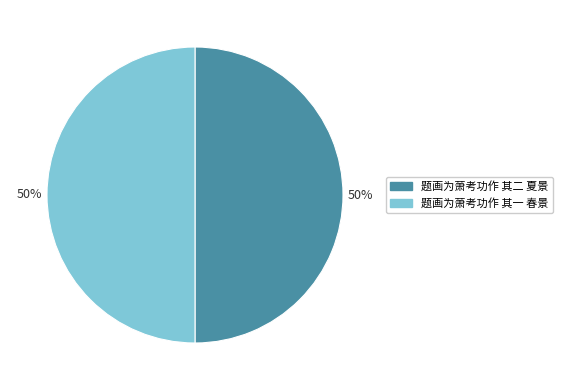

Is it true that 题画为萧考功作 其二 夏景 is 50% of the pie?

True